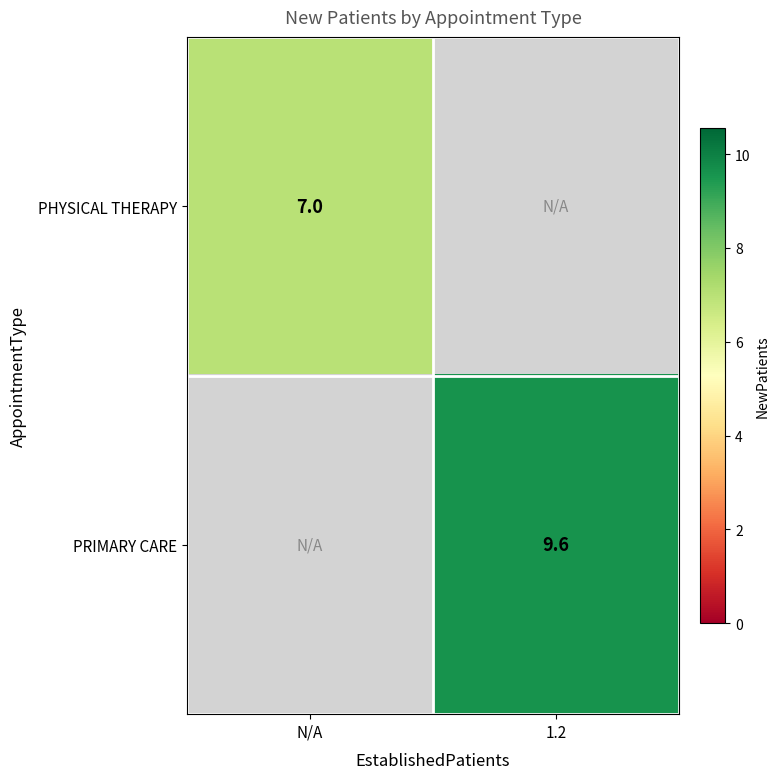

True or false: PRIMARY CARE has a value of 9.6 at 1.2.

True